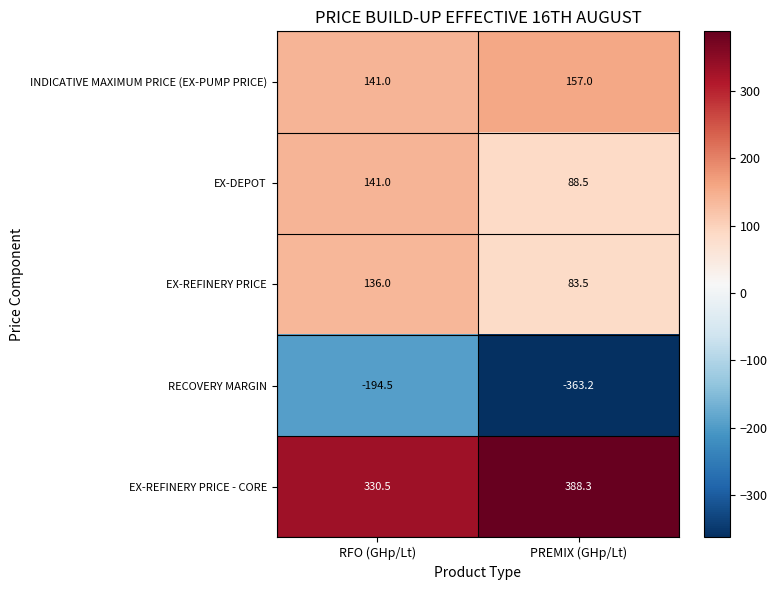

At PREMIX (GHp/Lt), list the series in order from largest to smallest.

EX-REFINERY PRICE - CORE, INDICATIVE MAXIMUM PRICE (EX-PUMP PRICE), EX-DEPOT, EX-REFINERY PRICE, RECOVERY MARGIN